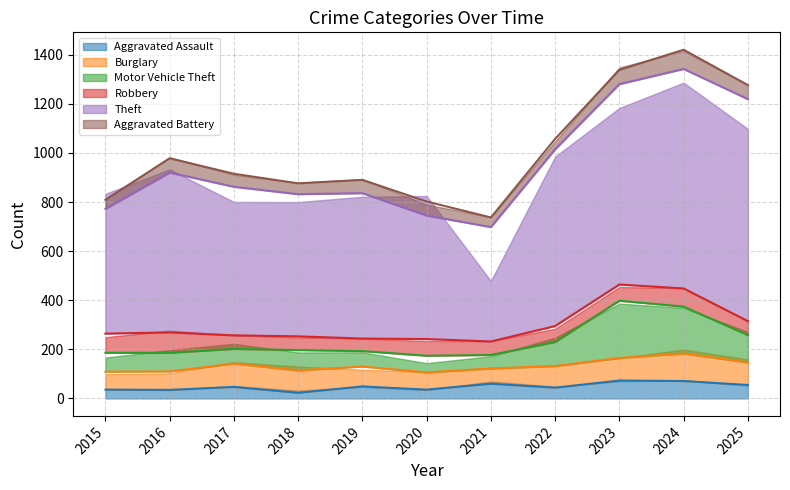

What is the maximum value shown in the chart?

904